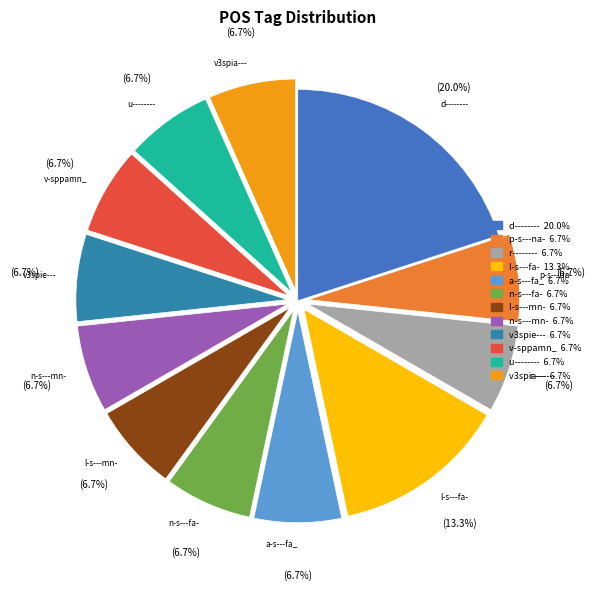

What is the largest slice in the pie chart?

d--------